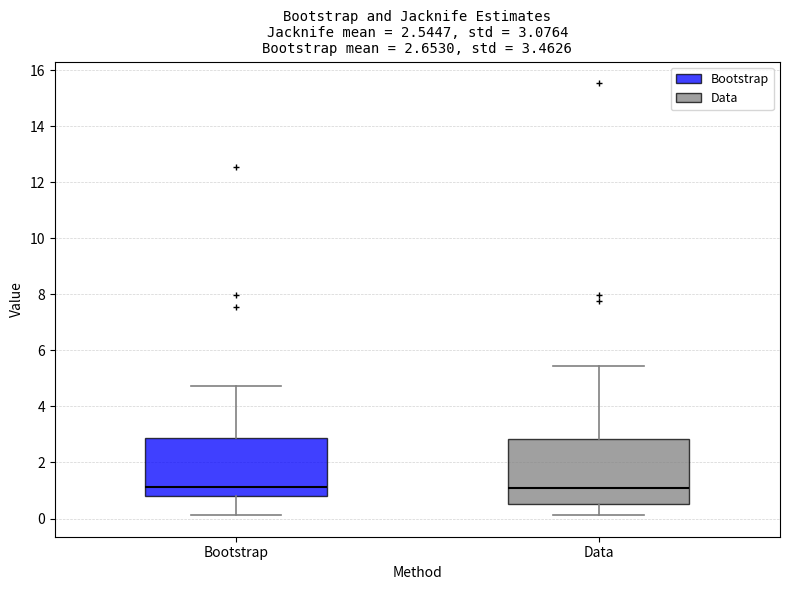

Which box is the tallest, from its lower edge to its upper edge?

Data